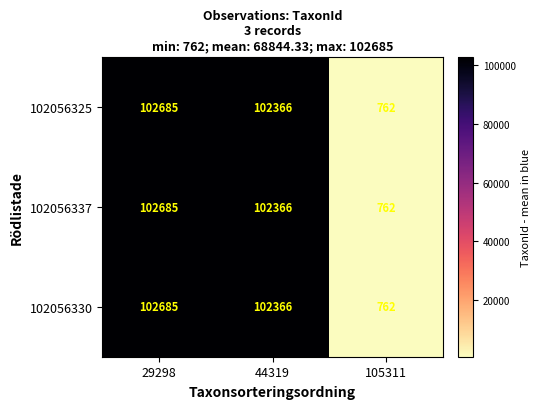

What is the total value across all series at 105311?

2286